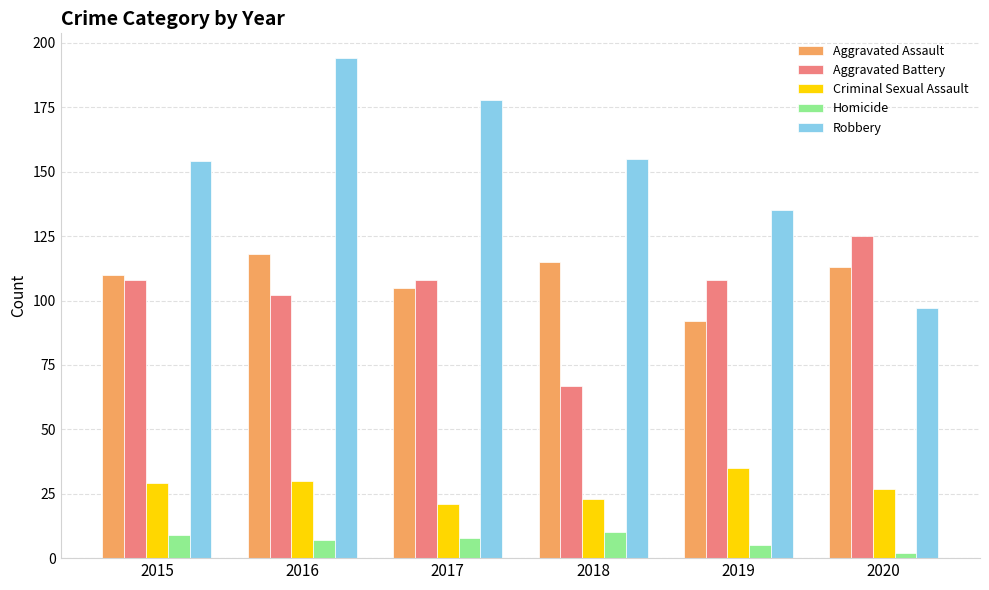

Reading left to right, list all the values displayed in this chart.

Aggravated Assault: 110	118	105	115	92	113
Aggravated Battery: 108	102	108	67	108	125
Criminal Sexual Assault: 29	30	21	23	35	27
Homicide: 9	7	8	10	5	2
Robbery: 154	194	178	155	135	97